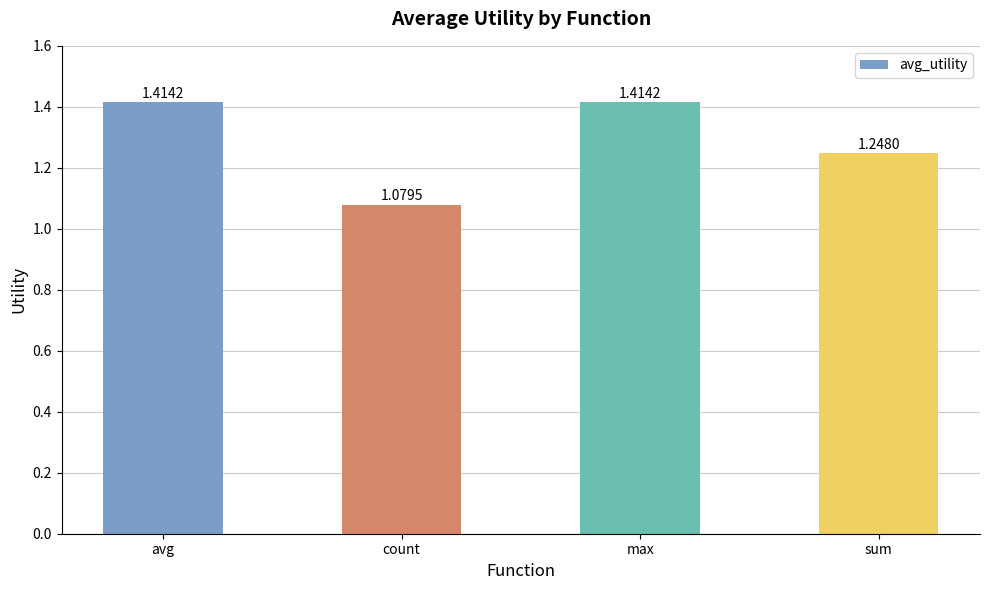

What is the difference between the second highest and minimum values?

0.3